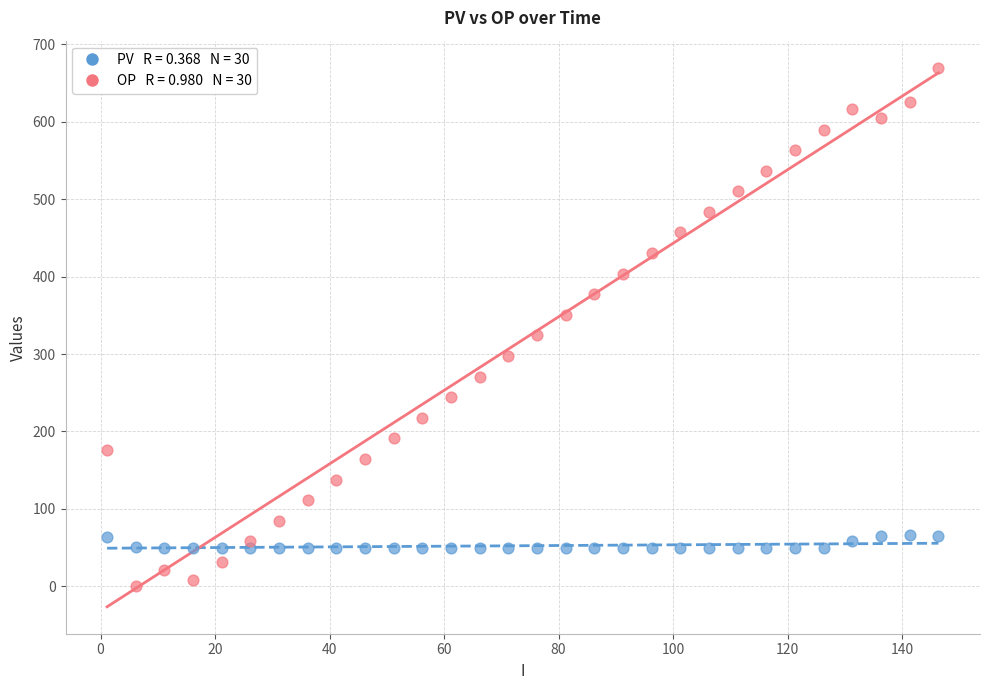

Across all data points, what is the range of Y values (max minus min)?

670